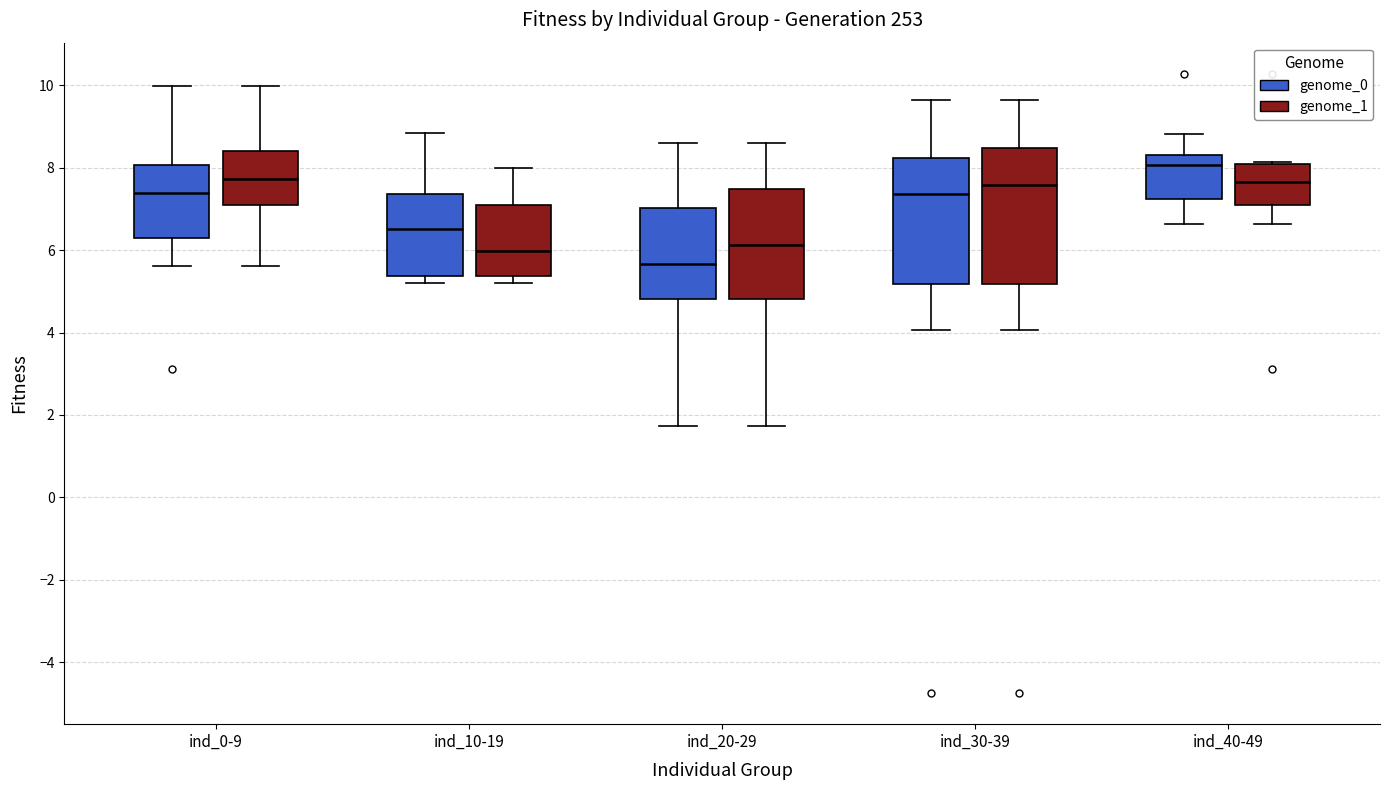

Where does the upper whisker of the box for ind_30-39 (genome_1) end on the y-axis? The values are not printed on the chart, so give them approximately, as read against the axis.

9.6